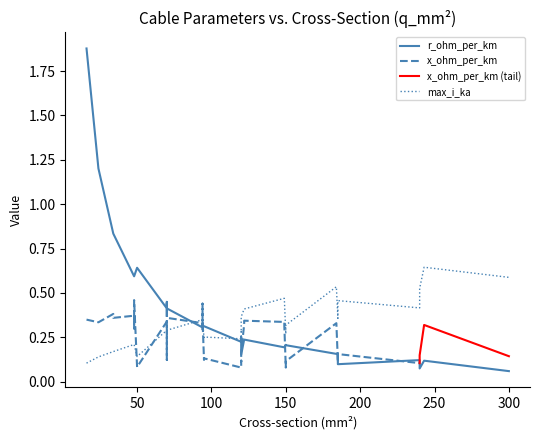

Between 240 and 70, which is larger?

70